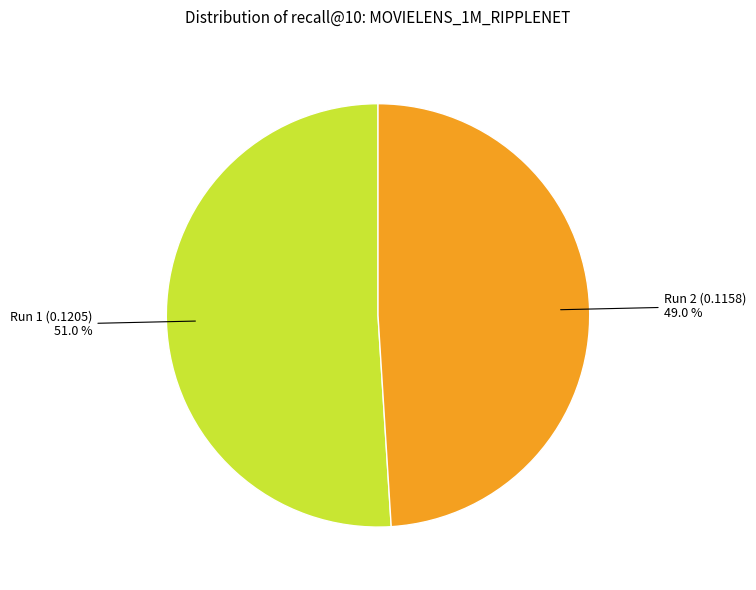

How many slices are in this pie chart?

2